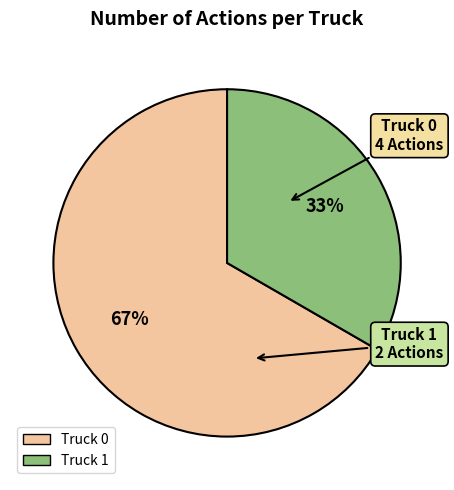

The Truck 0 slice represents 67% of the pie. True or false?

True